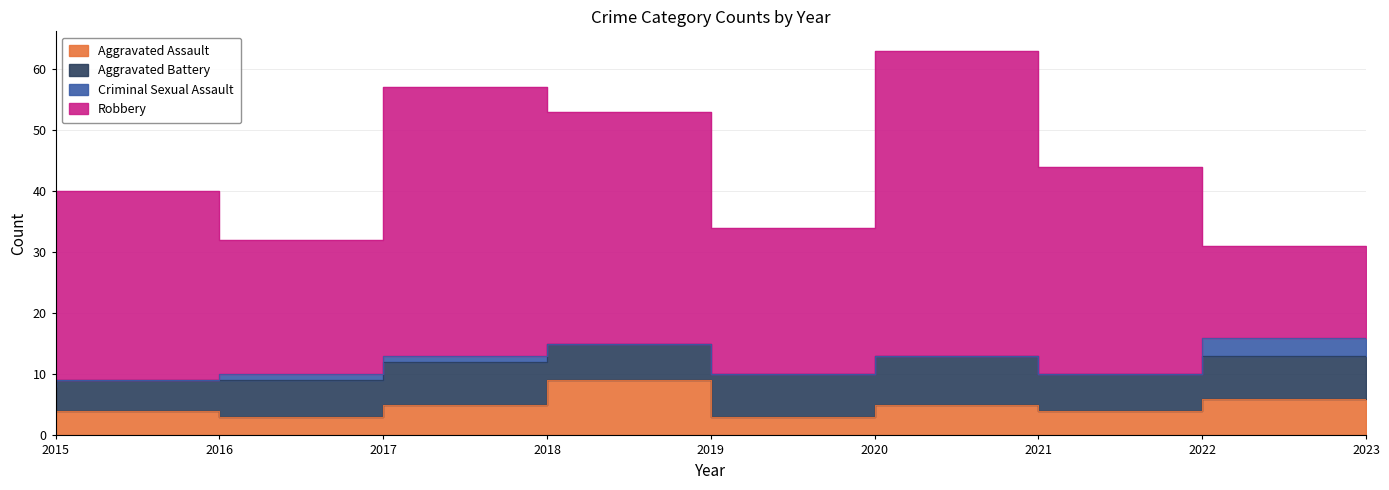

How many times do Aggravated Battery and Aggravated Assault cross each other?

2